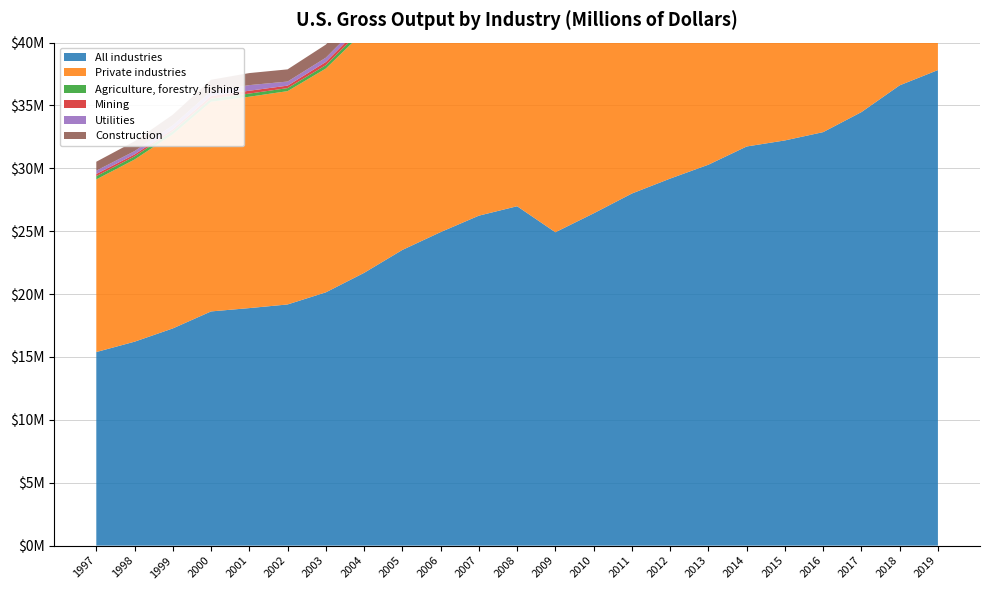

Reading left to right, what are all the values shown in this chart?

All industries: 1997=15393320	1998=16216785	1999=17272311	2000=18623870	2001=18888252	2002=19178255	2003=20141244	2004=21690160	2005=23512947	2006=24931355	2007=26238500	2008=26989209	2009=24919477	2010=26422363	2011=27999497	2012=29186848	2013=30291347	2014=31740043	2015=32222300	2016=32882162	2017=34474732	2018=36603406	2019=37816984
Private industries: 1997=13728169	1998=14487020	1999=15437558	2000=16672777	2001=16809081	2002=16963427	2003=17798089	2004=19210489	2005=20889675	2006=22154281	2007=23305632	2008=23869214	2009=21695674	2010=23087247	2011=24635110	2012=25797086	2013=26864969	2014=28248483	2015=28656783	2016=29228283	2017=30707673	2018=32654447	2019=33730375
Agriculture, forestry, fishing: 1997=257882	1998=249763	1999=245311	2000=243596	2001=251356	2002=241404	2003=268265	2004=307197	2005=298504	2006=302212	2007=347041	2008=374739	2009=340445	2010=368845	2011=432485	2012=452635	2013=488450	2014=500917	2015=459928	2016=436089	2017=454172	2018=455660	2019=452427
Mining: 1997=176871	1998=151537	1999=155814	2000=218050	2001=226107	2002=195472	2003=252388	2004=299469	2005=393954	2006=444218	2007=475551	2008=613984	2009=404018	2010=499297	2011=601186	2012=613049	2013=662888	2014=745419	2015=495972	2016=384264	2017=493146	2018=610566	2019=579935
Utilities: 1997=261979	1998=268067	1999=314786	2000=373248	2001=446479	2002=325154	2003=343152	2004=351750	2005=416184	2006=421955	2007=451593	2008=524896	2009=436451	2010=494486	2011=484889	2012=461485	2013=491663	2014=537642	2015=513760	2016=476843	2017=485757	2018=516322	2019=503226
Construction: 1997=709092	1998=779602	1999=841640	2000=913886	2001=956910	2002=969697	2003=1039480	2004=1158060	2005=1287144	2006=1353620	2007=1339134	2008=1275777	2009=1098960	2010=1016651	2011=1020485	2012=1074580	2013=1155700	2014=1258772	2015=1386108	2016=1494812	2017=1570769	2018=1643111	2019=1689986